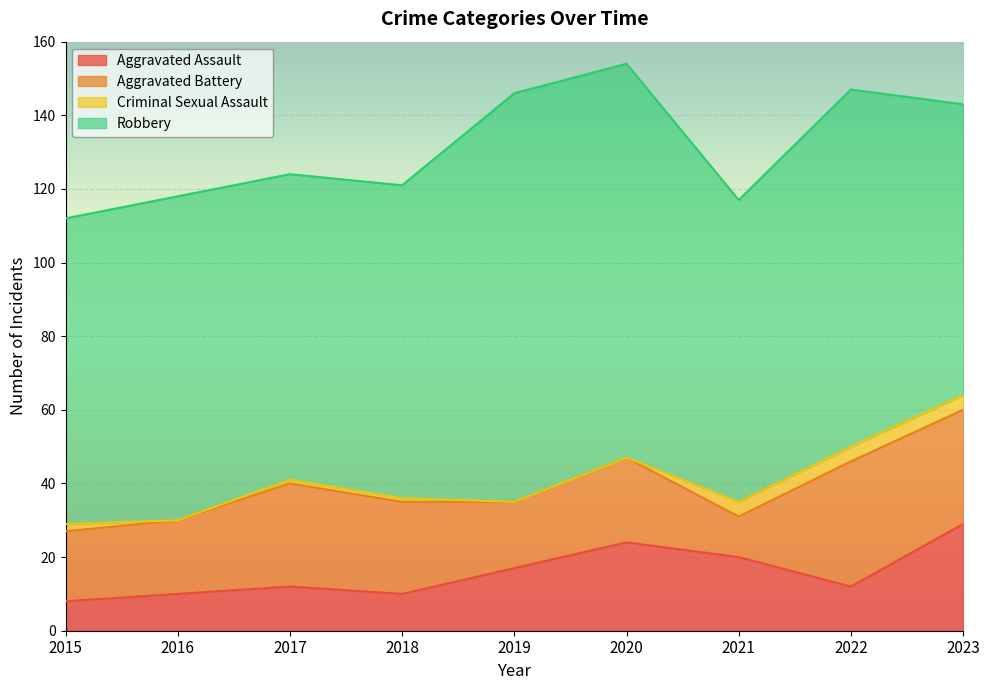

True or false: Aggravated Assault has a value of 12 at 2017.

True